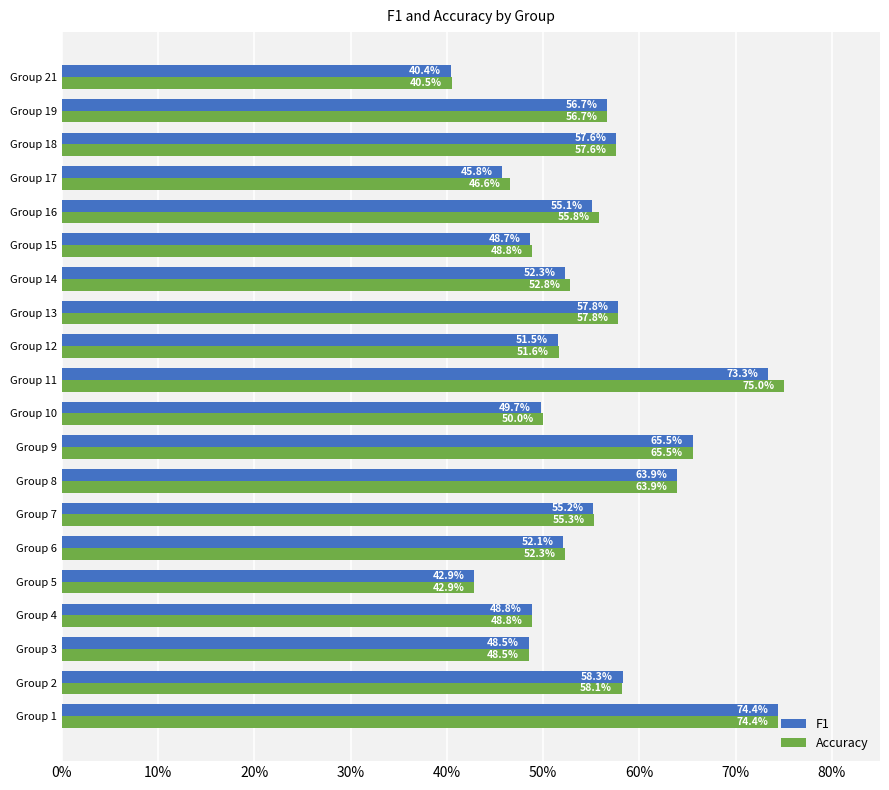

What are all the series names shown in the legend?

F1, Accuracy